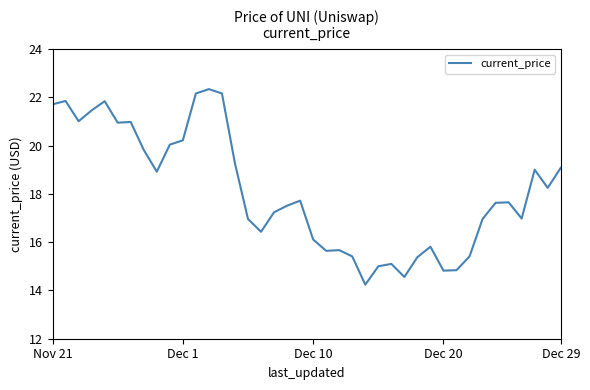

What is the minimum value shown in the chart?

14.2